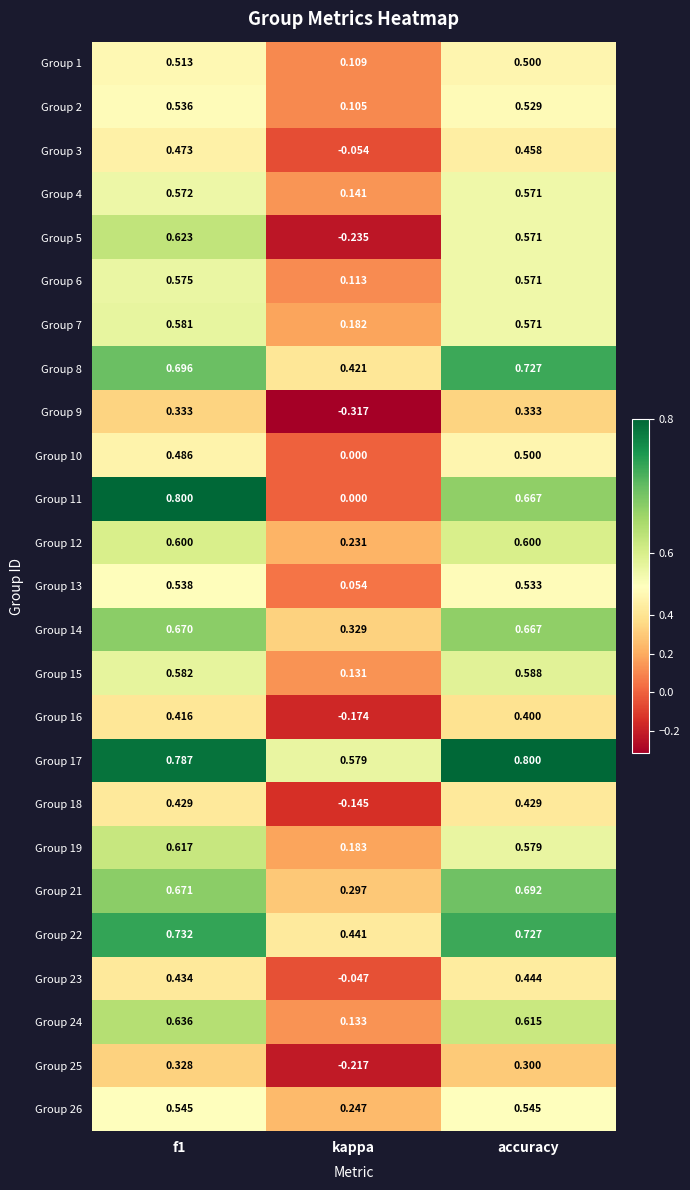

At which label does Group 6 reach its minimum?

kappa